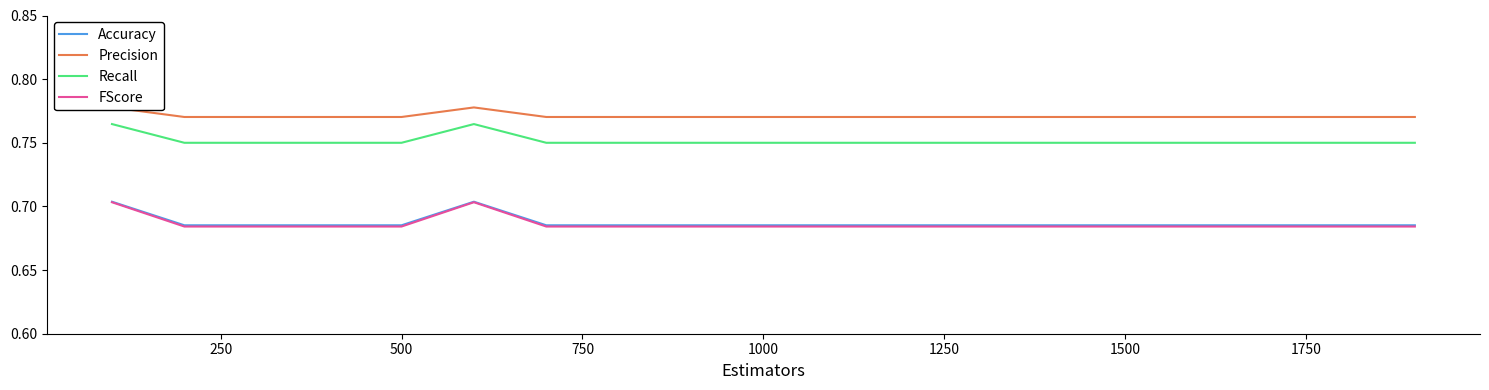

True or false: Recall and Accuracy cross at least once.

False